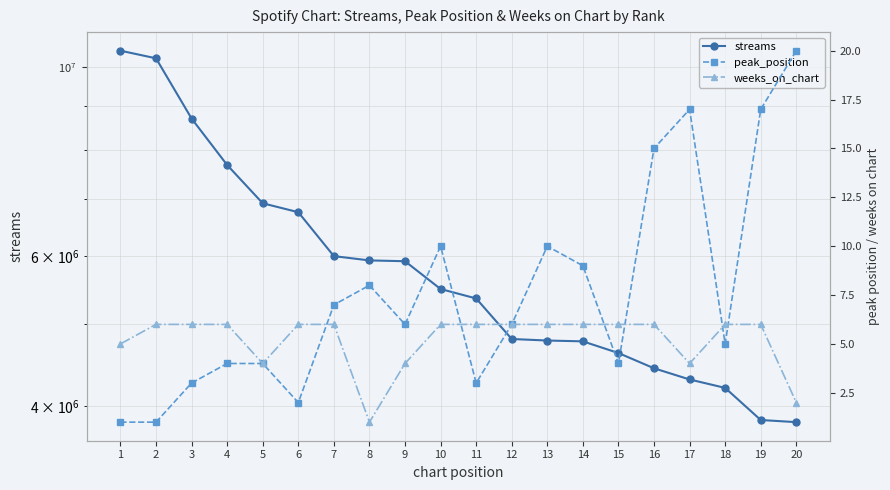

After their last crossing, which series has the higher values: peak_position or weeks_on_chart?

peak_position